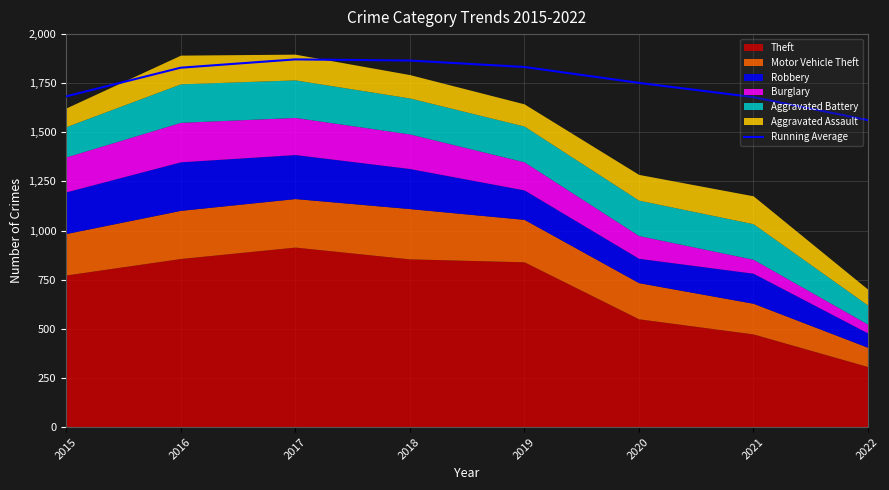

True or false: there are more than 2 points higher than both neighbors.

False